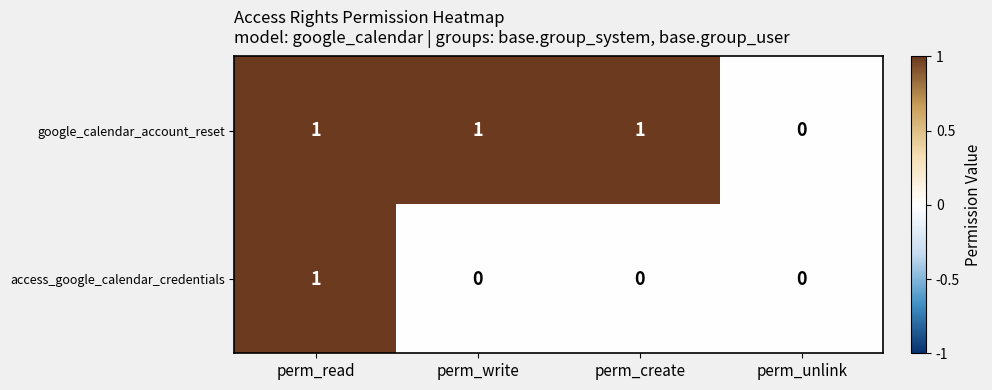

The value of google_calendar_account_reset at perm_read is 0. True or false?

False